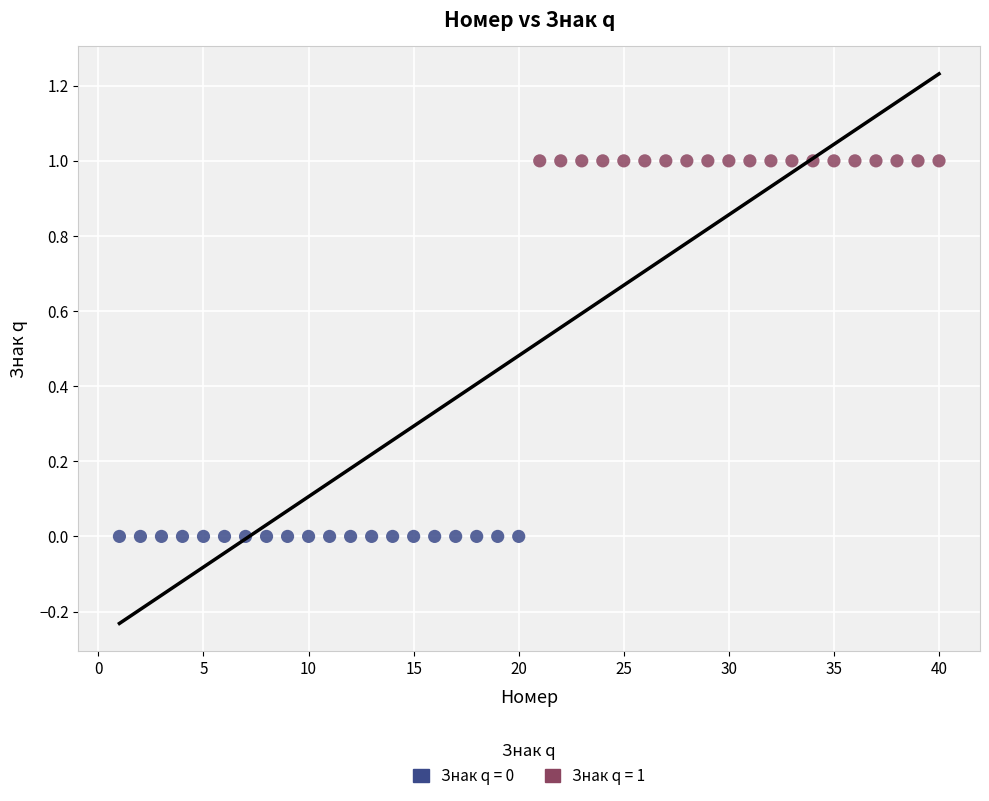

Which series reaches the maximum Y coordinate?

Знак q = 1